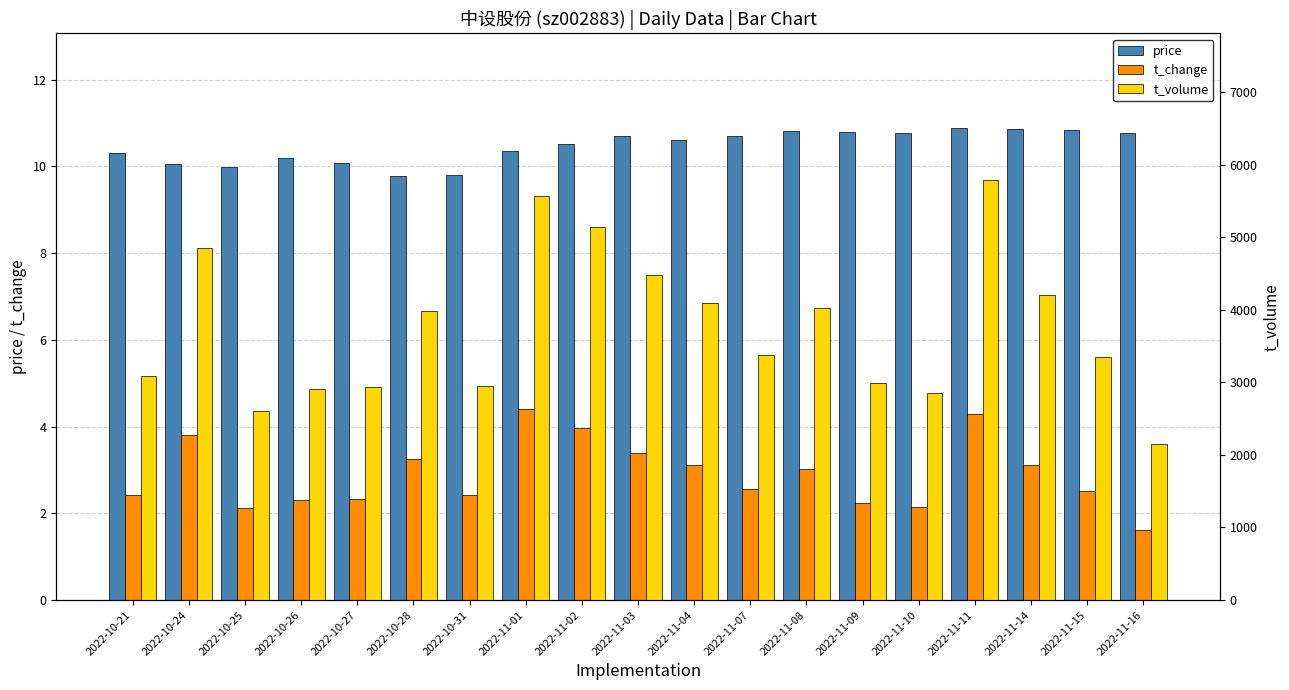

List the labels in order of t_volume value, largest first.

2022-11-11, 2022-11-01, 2022-11-02, 2022-10-24, 2022-11-03, 2022-11-14, 2022-11-04, 2022-11-08, 2022-10-28, 2022-11-07, 2022-11-15, 2022-10-21, 2022-11-09, 2022-10-31, 2022-10-27, 2022-10-26, 2022-11-10, 2022-10-25, 2022-11-16